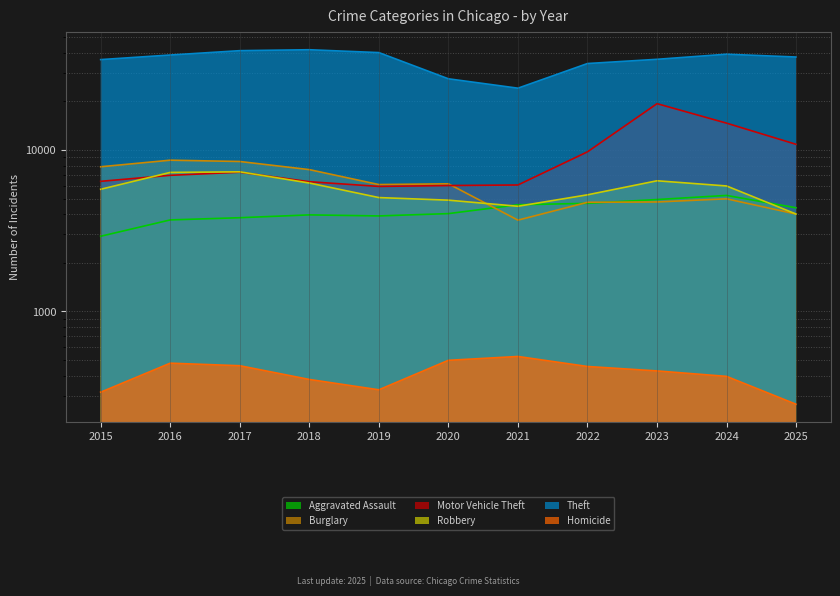

Which series changed the most between 2021 and 2022?

Theft